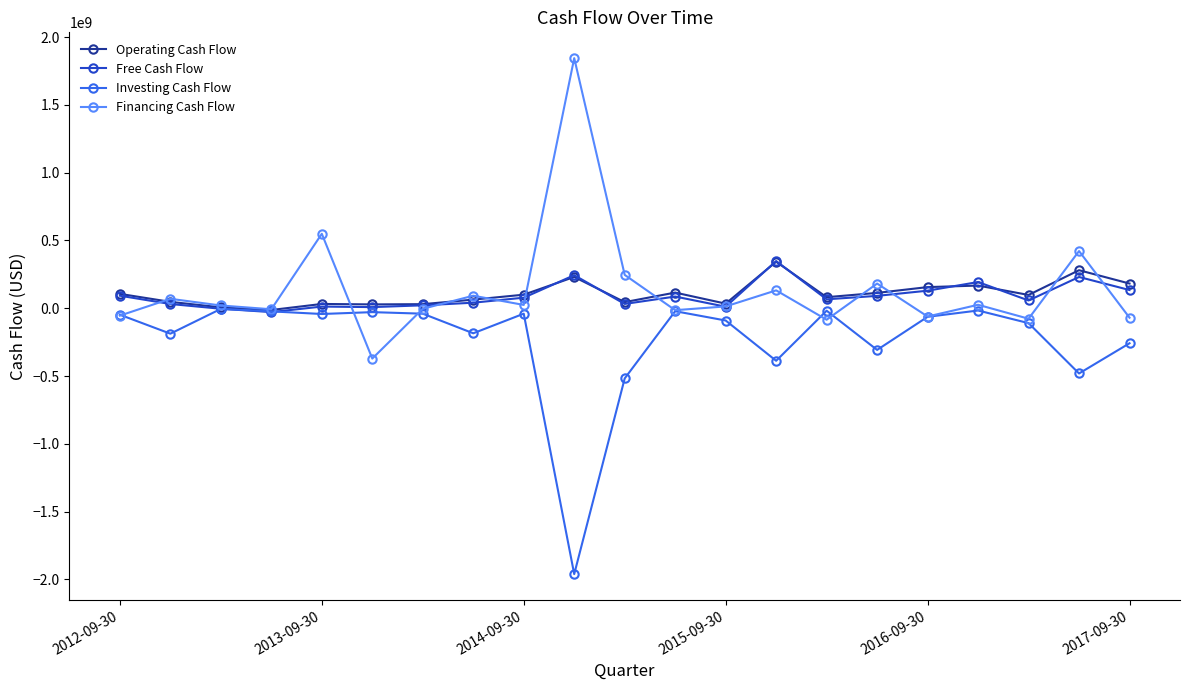

What is the minimum value shown in the chart?

-1960497000